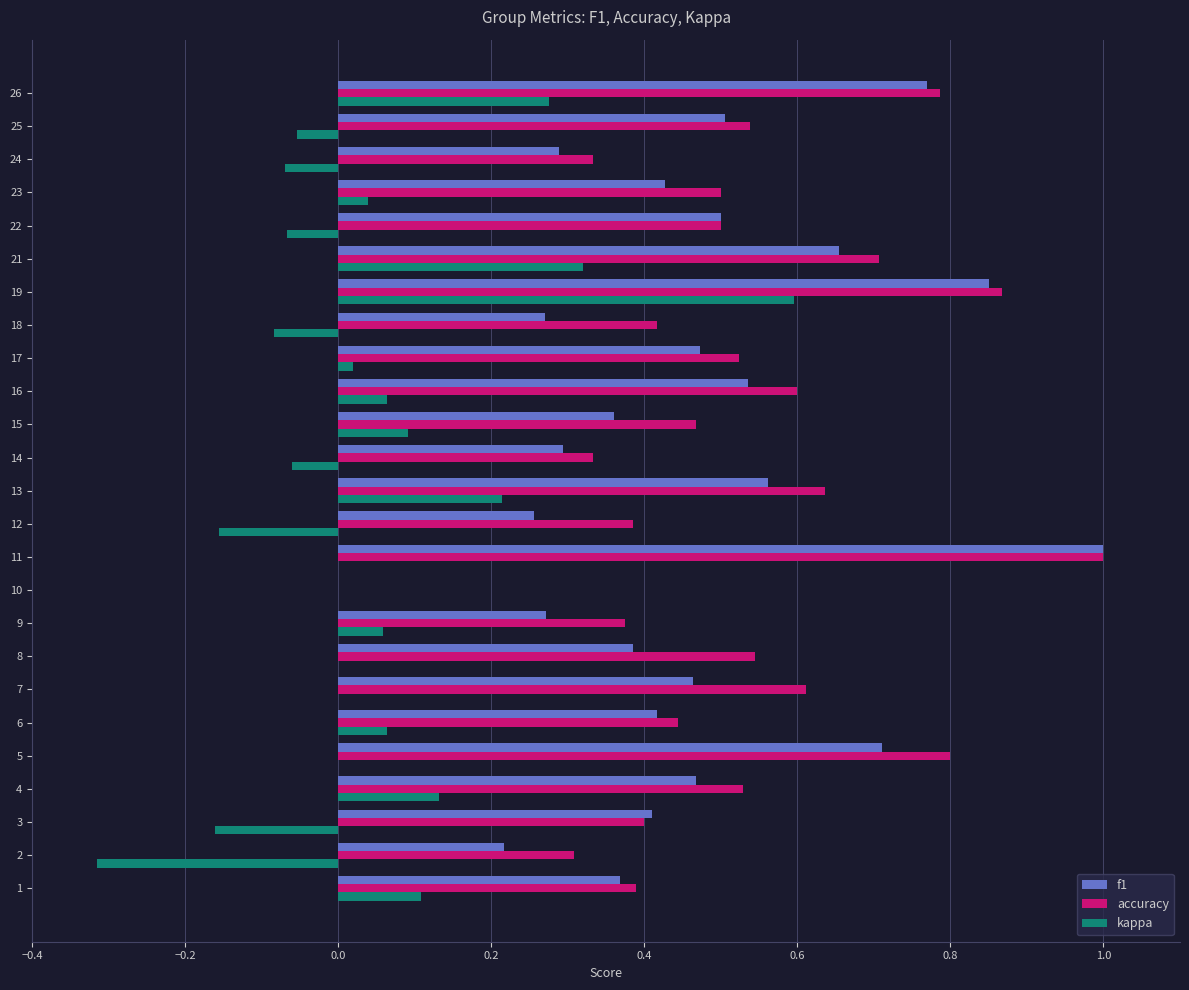

Count the f1 values in the range 0 to 1.

25